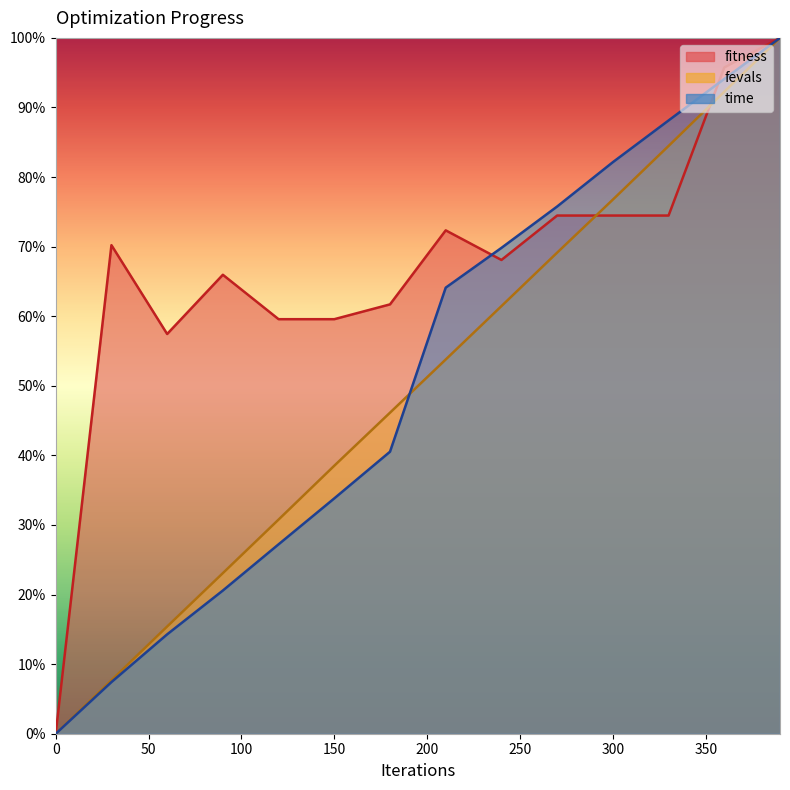

Reading left to right, what are all the values shown in this chart?

fitness: 0.0	0.7	0.6	0.7	0.6	0.6	0.6	0.7	0.7	0.7	0.7	0.7	1.0	1.0
time: 0.0	0.1	0.1	0.2	0.3	0.3	0.4	0.6	0.7	0.8	0.8	0.9	0.9	1.0
fevals: 0.0	0.1	0.2	0.2	0.3	0.4	0.5	0.5	0.6	0.7	0.8	0.8	0.9	1.0